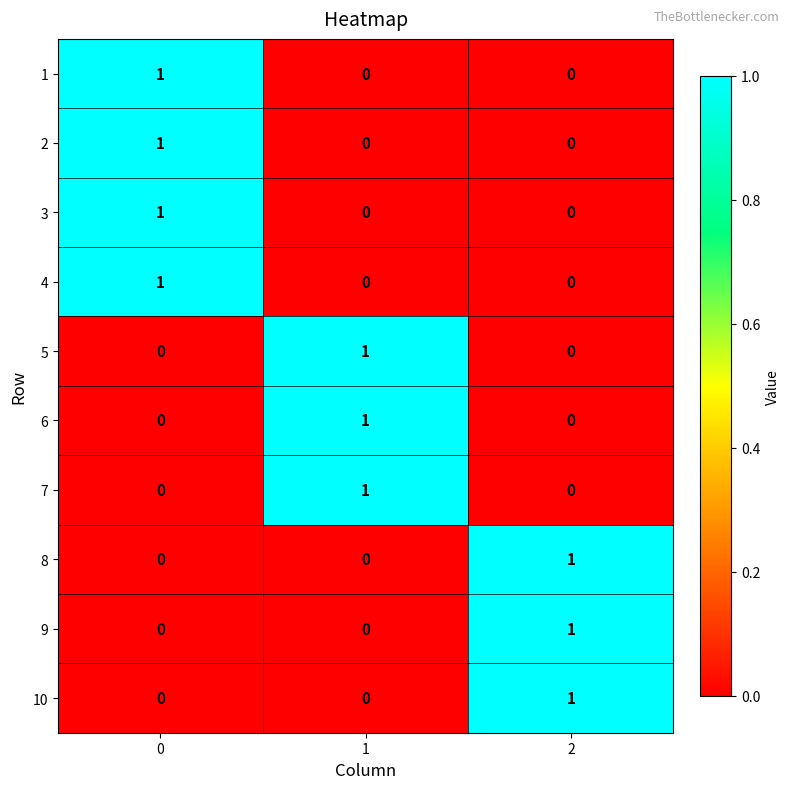

How many 10 values are between 0 and 1?

3